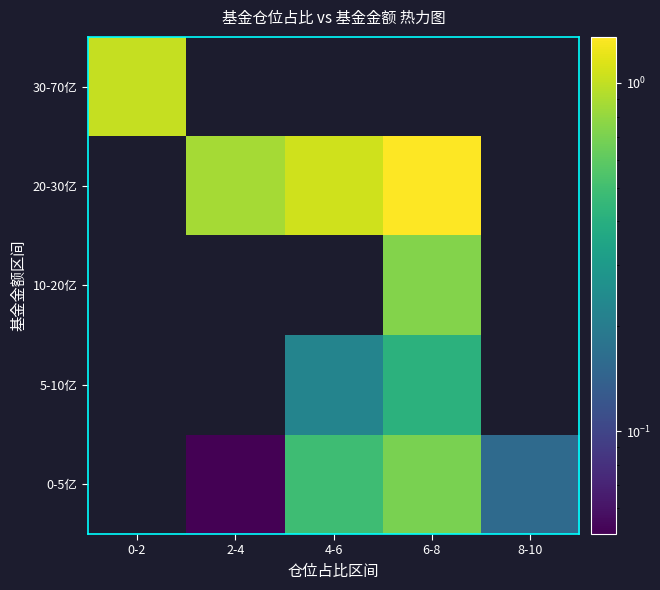

List the series in order of their overall mean, highest first.

0-5亿, 5-10亿, 10-20亿, 20-30亿, 30-70亿